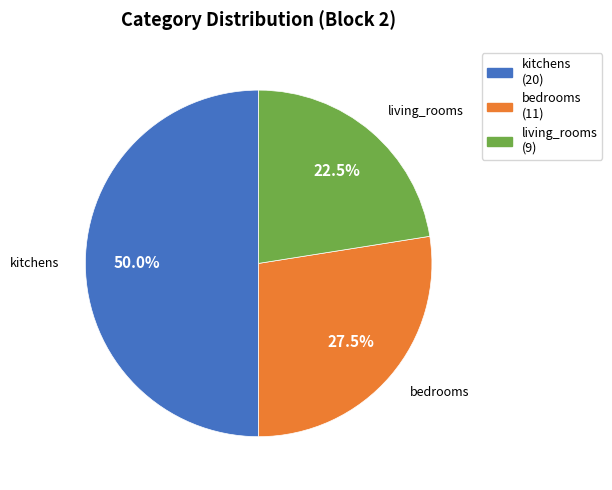

Approximately how many times larger is the value at bedrooms compared to living_rooms?

1.2